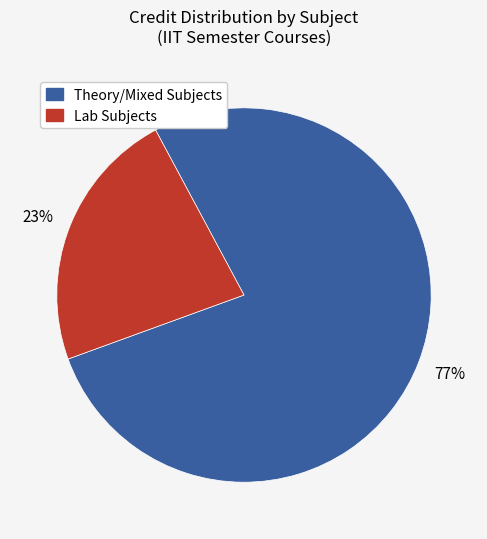

To the nearest percent, what percentage of the pie is Lab Subjects?

23%